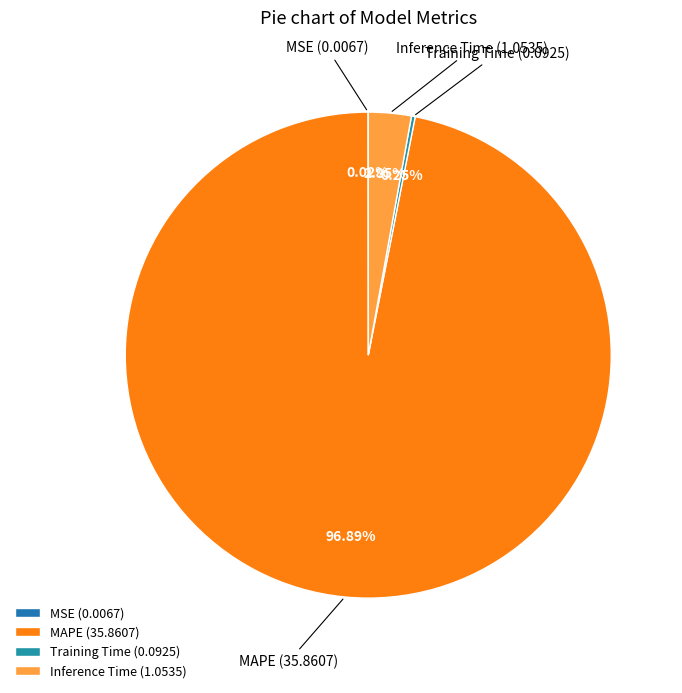

To the nearest percent, what is the difference between the MAPE and Inference Time slice percentages?

94%